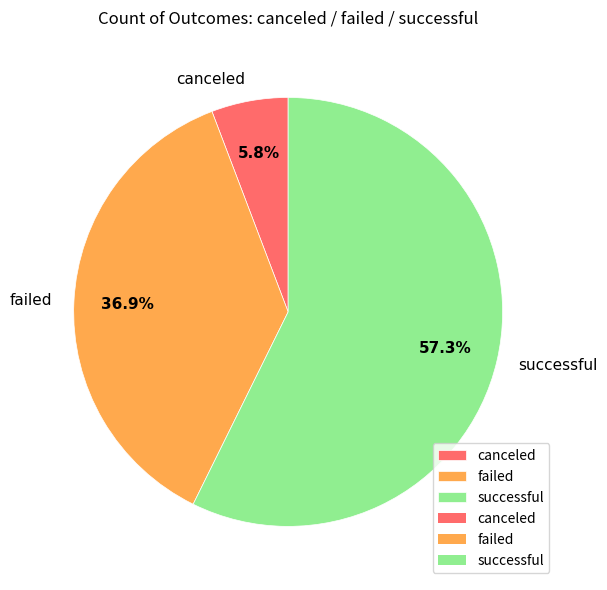

Does any single category account for the majority?

Yes